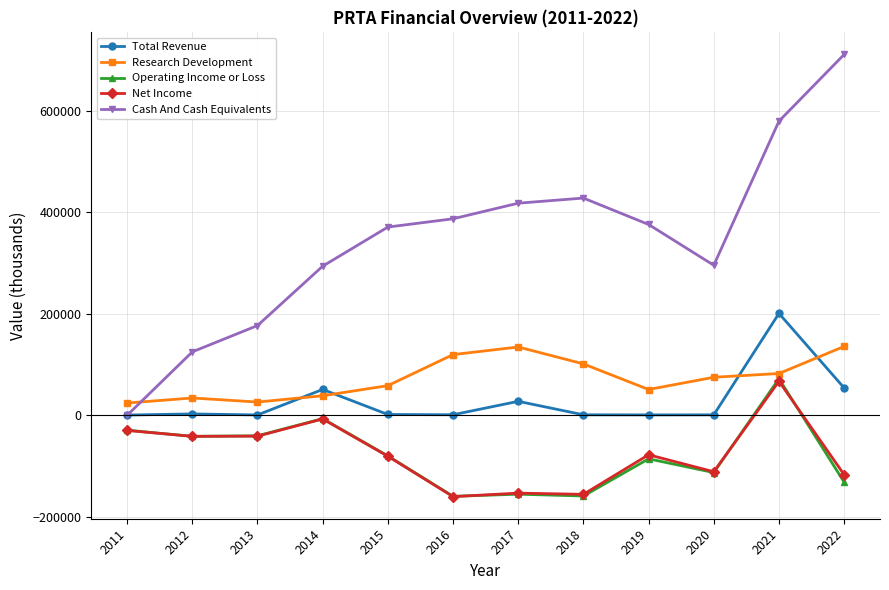

What is the value of the Operating Income or Loss point at the 1st from the left?

-29300